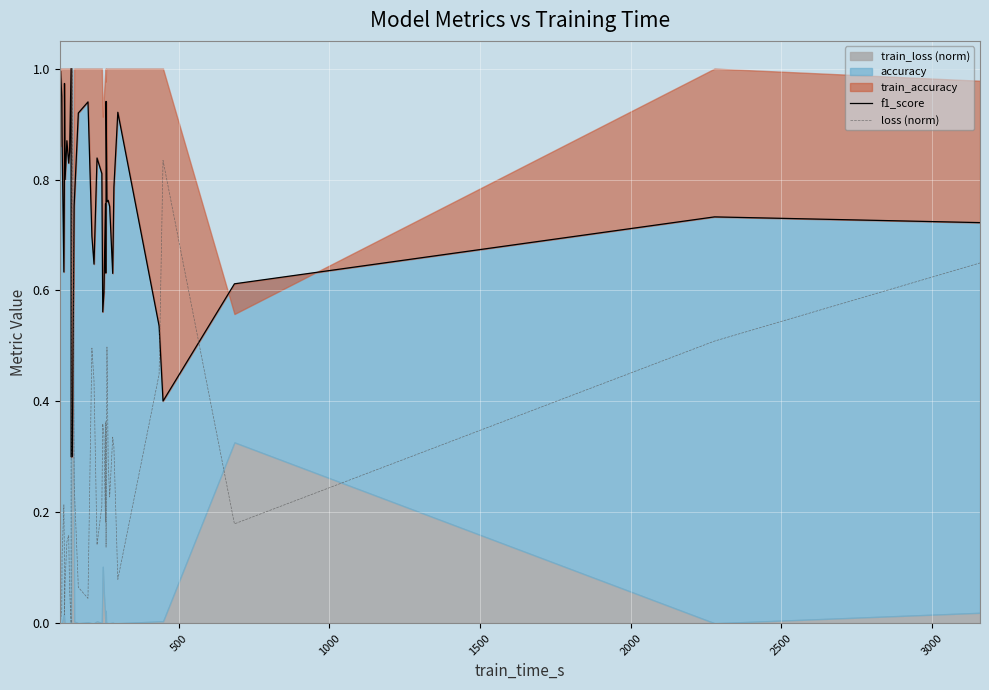

Is the value of loss (norm) at 19 greater than the value of f1_score at 14?

Yes